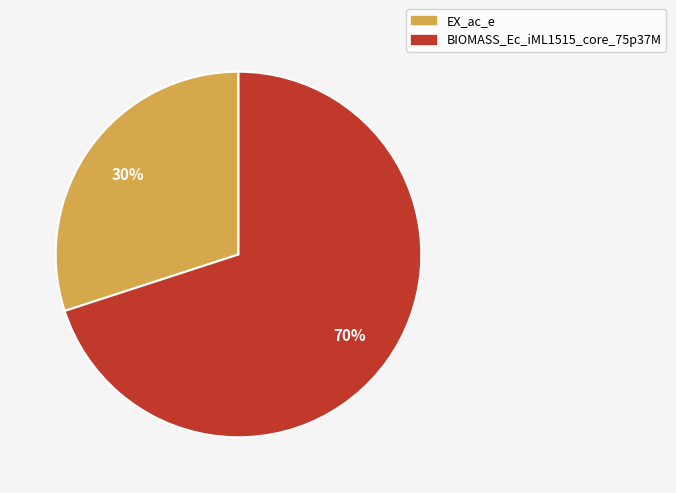

Combined, do EX_ac_e and BIOMASS_Ec_iML1515_core_75p37M account for over 50%?

Yes